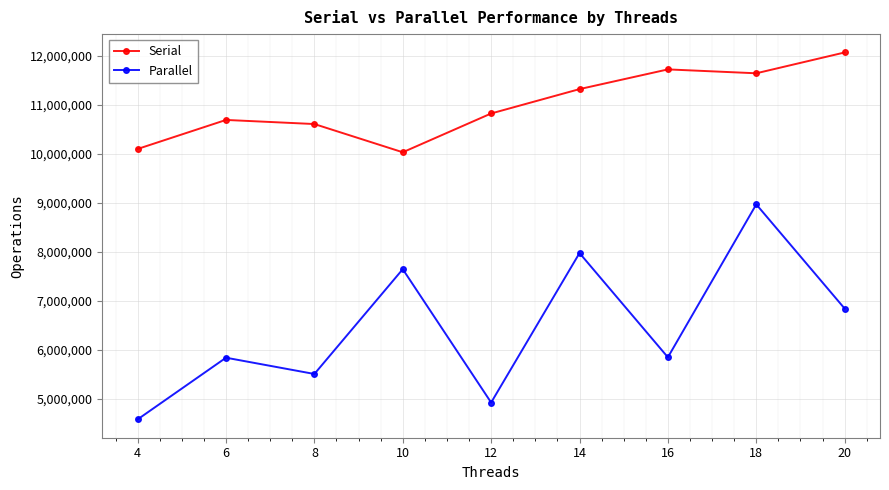

What is the difference between the highest and lowest values at 20?

5223100